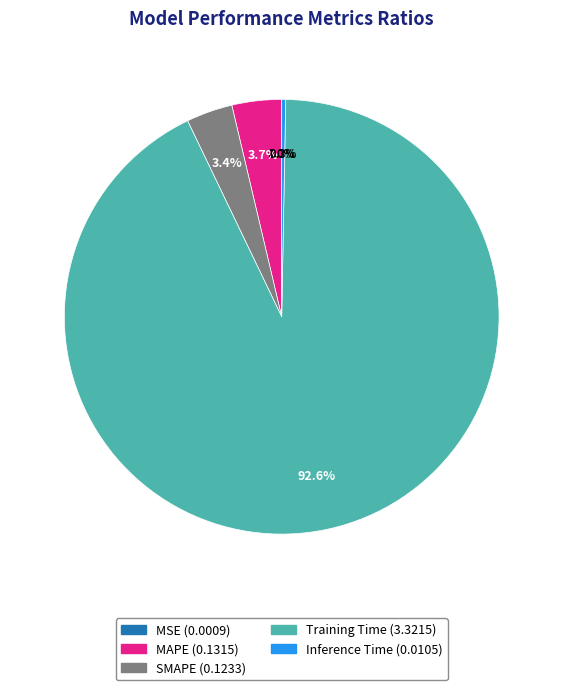

Which slice is the largest?

Training Time